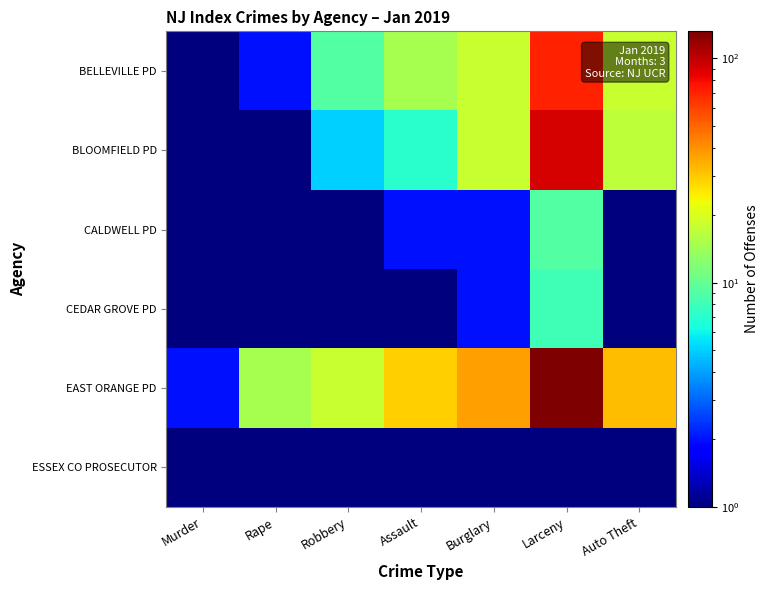

How many distinct data groups are displayed?

6